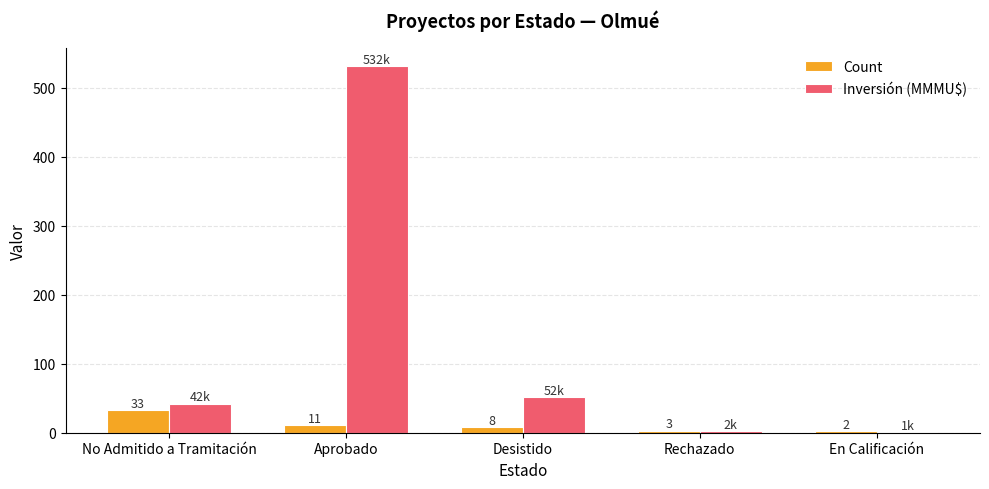

Is the value of Count at Desistido greater than the value of Inversión (MMMU$) at En Calificación?

Yes